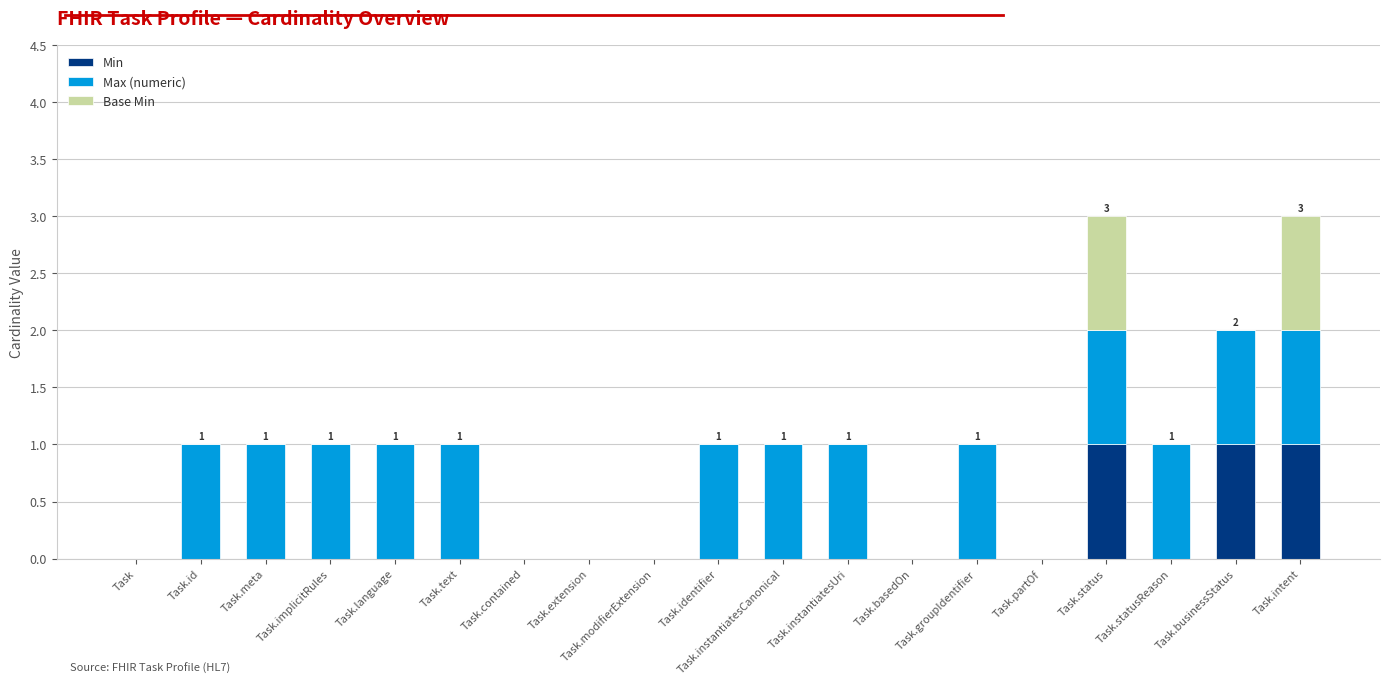

True or false: Min has a value of 0 at Task.id.

True